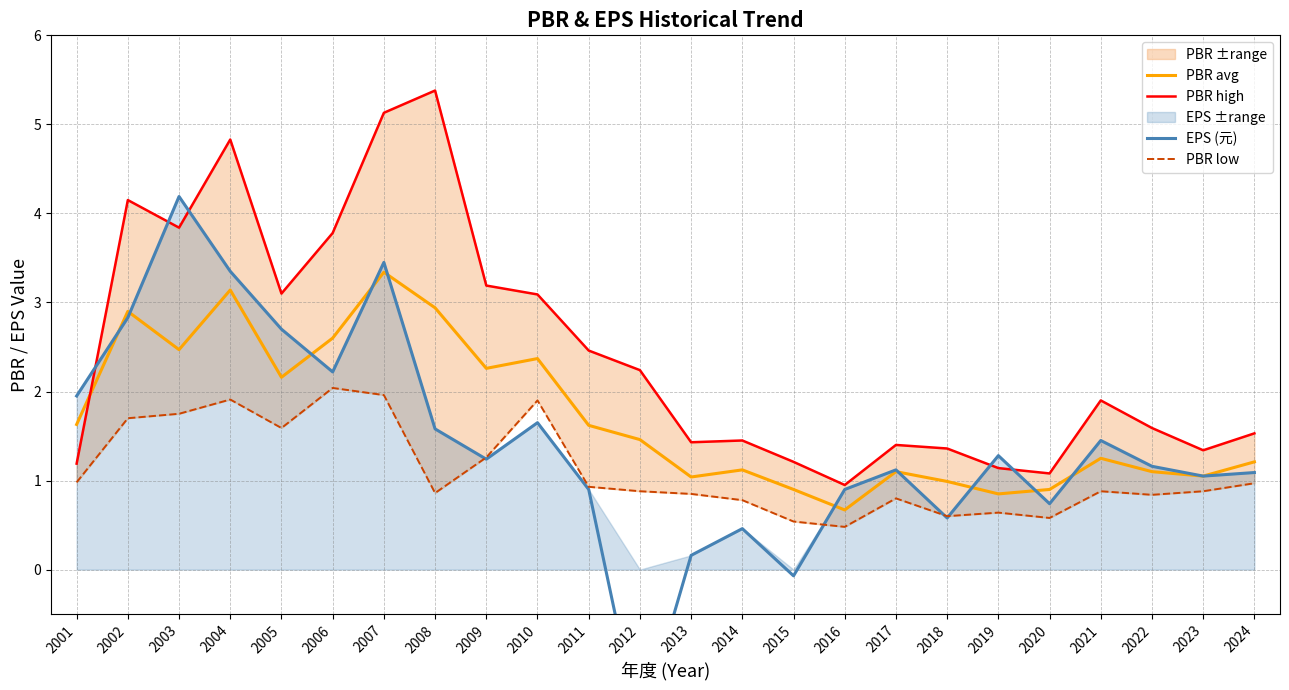

What is the difference between the second highest and second lowest values in the PBR low series?

1.4